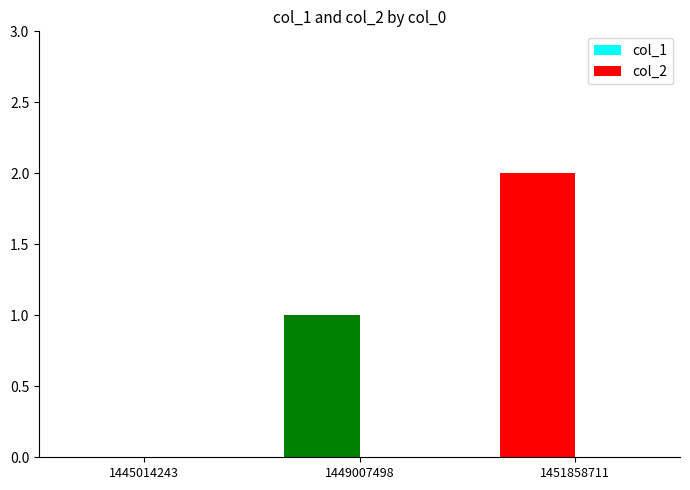

Approximately how many times larger is the value at 1451858711 compared to 1449007498?

2.0